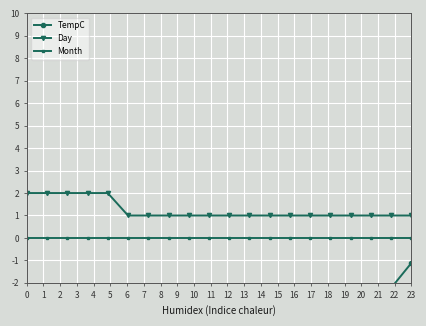

Rank the series by their average value, from highest to lowest.

Day, Month, TempC